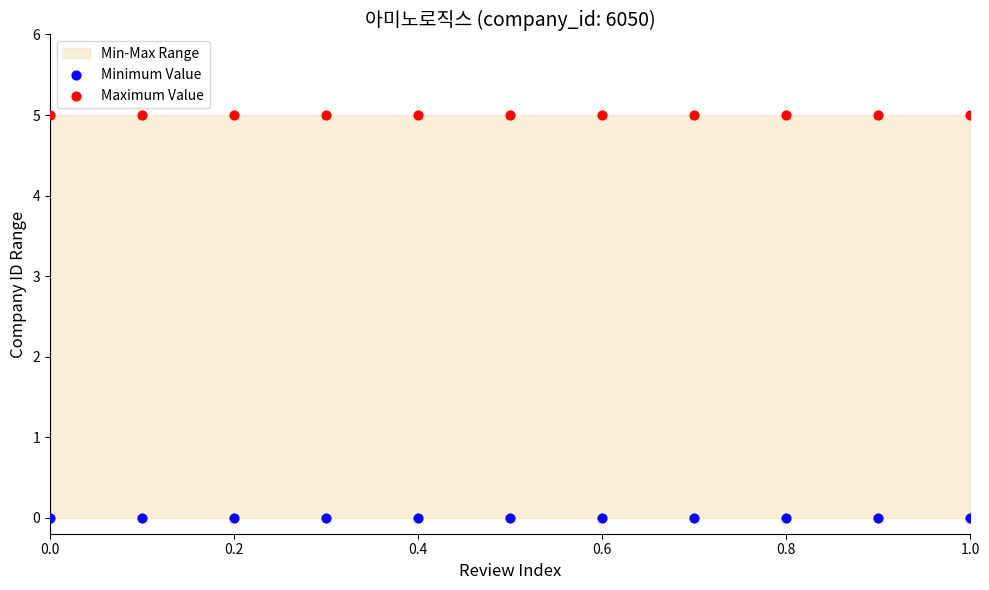

Which series reaches the minimum Y coordinate?

Minimum Value